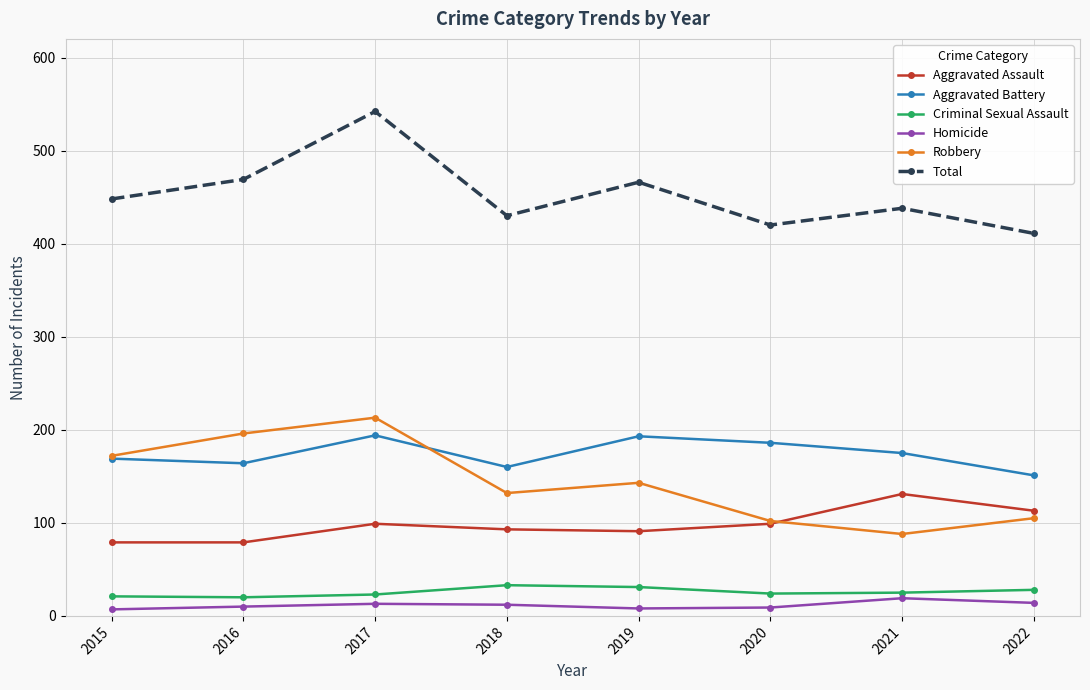

What is the lowest value of the Aggravated Battery series?

151